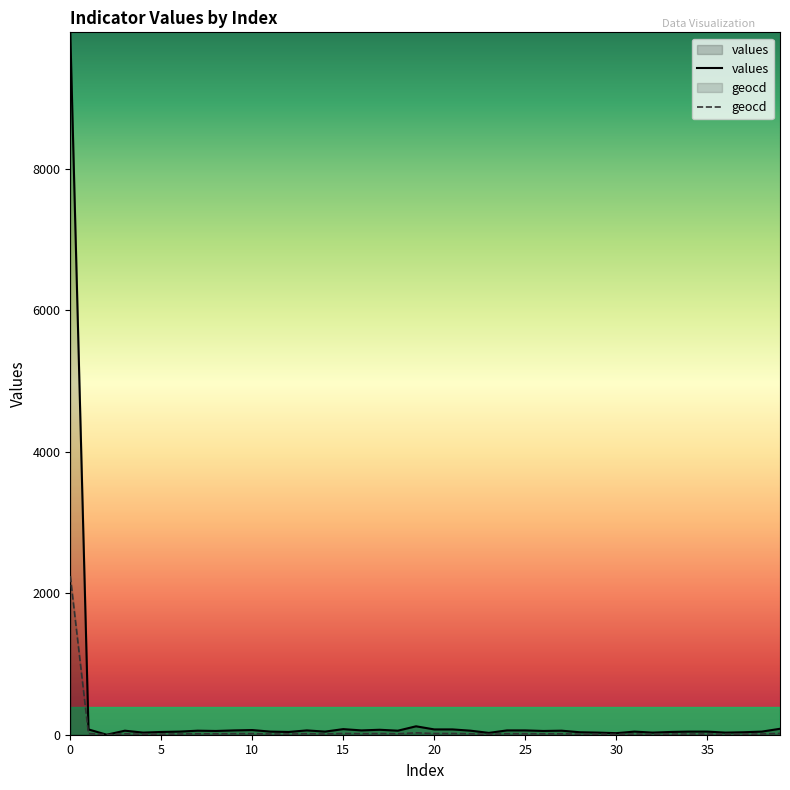

Reading right to left, extract all data points from this chart.

values: 84	44	35	30	44	44	39	30	44	22	30	35	57	53	61	61	26	57	75	75	119	57	70	61	79	44	61	39	44	66	61	53	57	44	39	30	57	0	75	9924
geocd: 19	10	8	7	10	10	9	7	10	5	7	8	13	12	14	14	6	13	17	17	27	13	16	14	18	10	14	9	10	15	14	12	13	10	9	7	13	0	17	2242